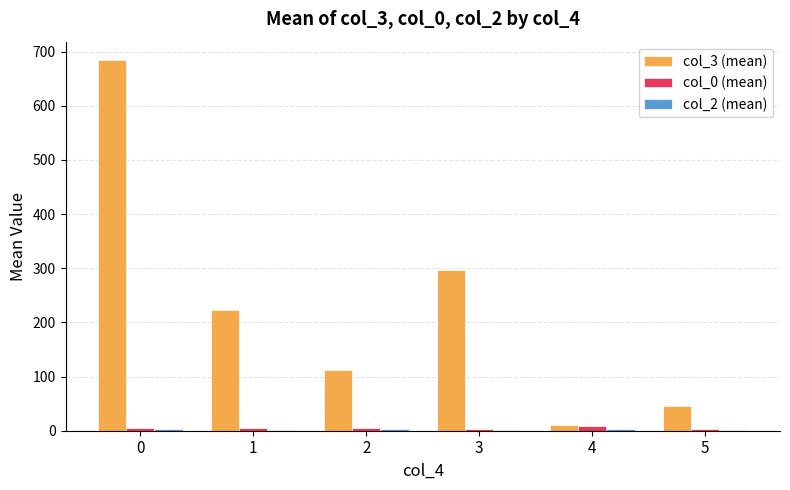

What is the difference between the col_0 (mean) values at 1 and 4?

3.3